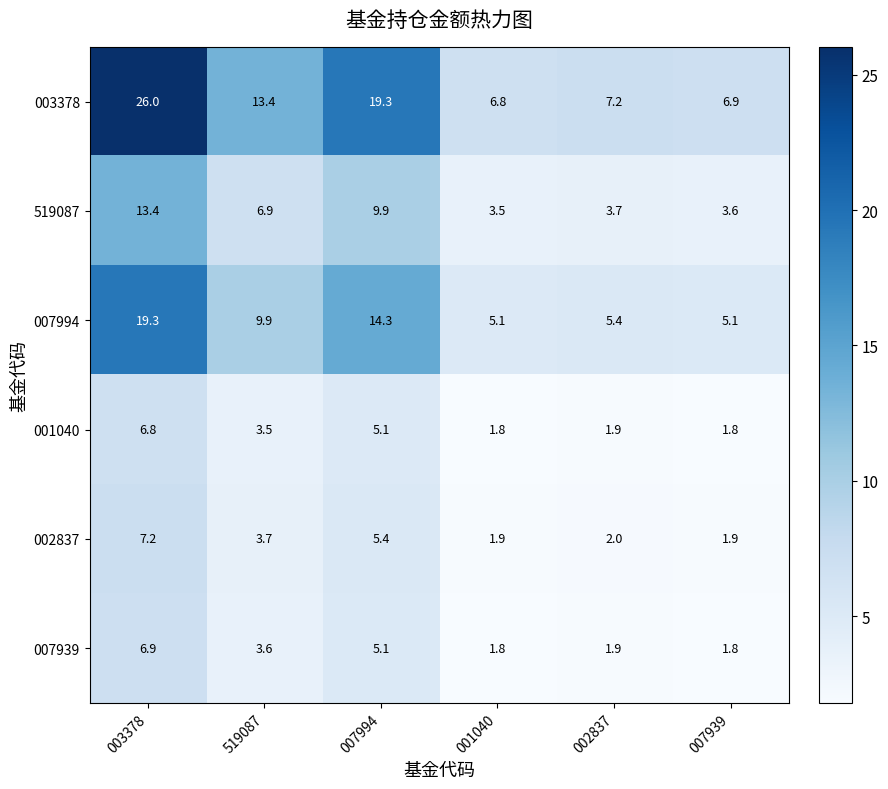

Rank the series at 003378 from lowest to highest value.

001040, 007939, 002837, 519087, 007994, 003378